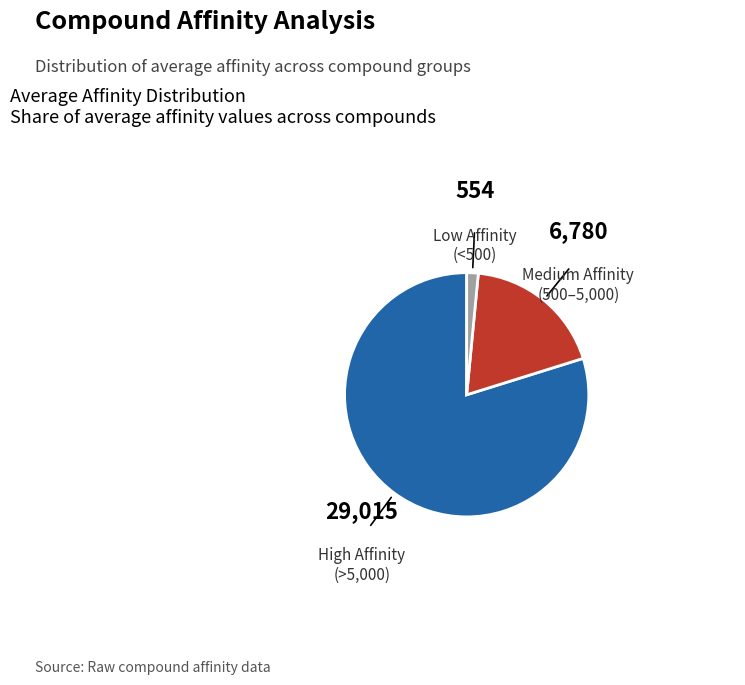

Is there a majority slice in this chart?

Yes